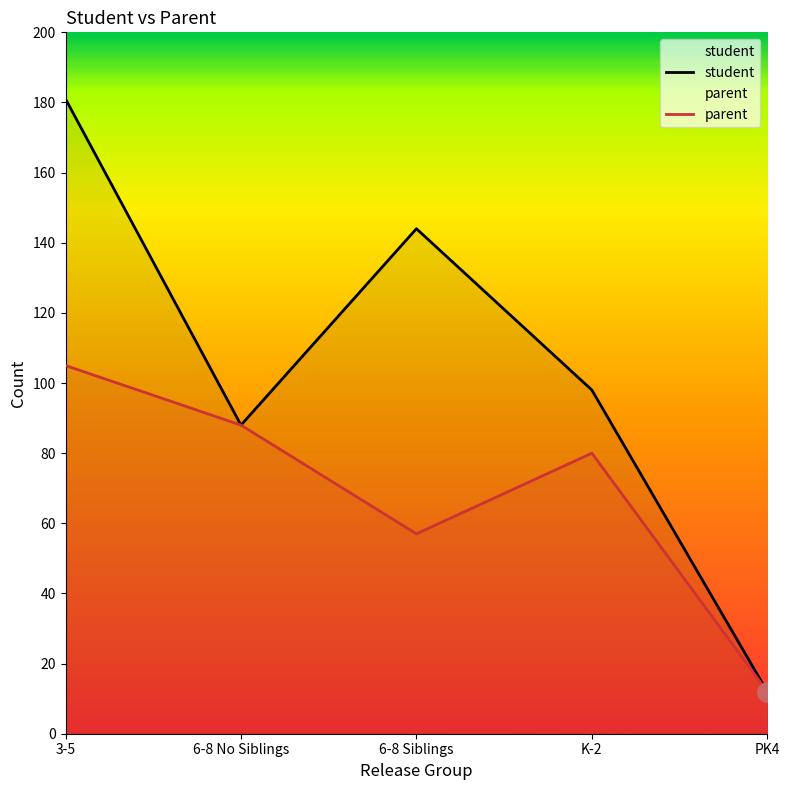

What are all the series names shown in the legend?

student, parent